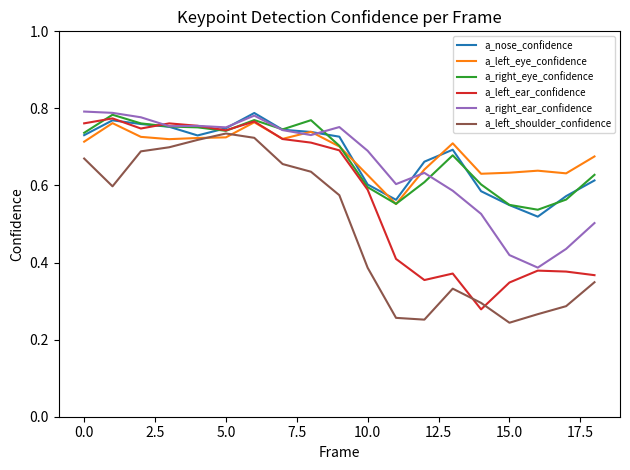

How many lines are shown in the chart?

6